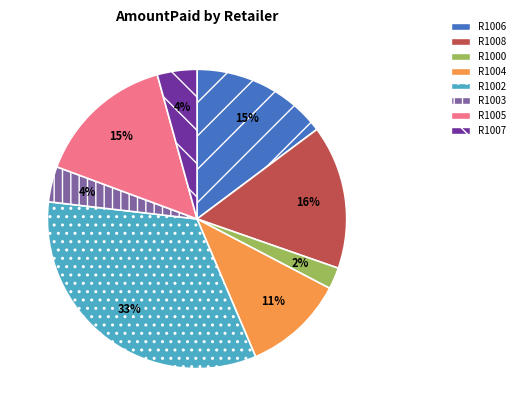

Which category has the smallest portion of the pie?

R1000